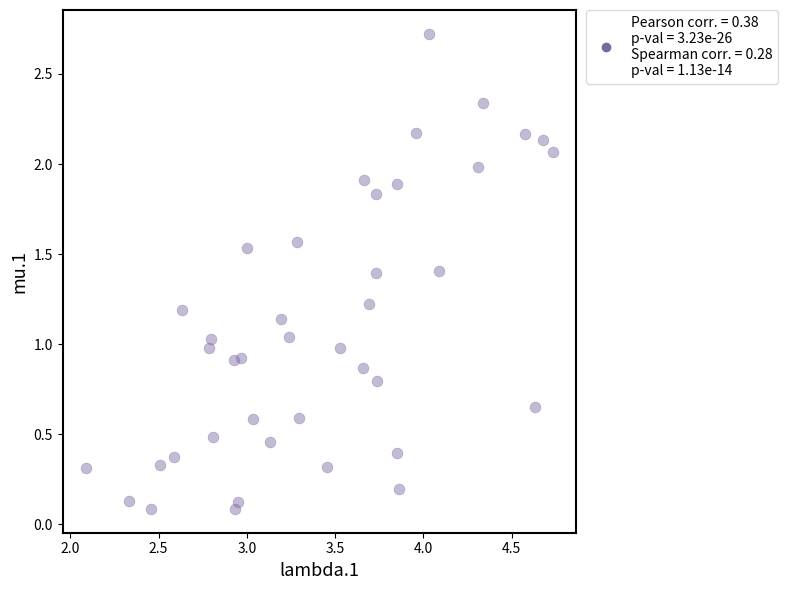

What is the range of X values (max minus min)?

2.6